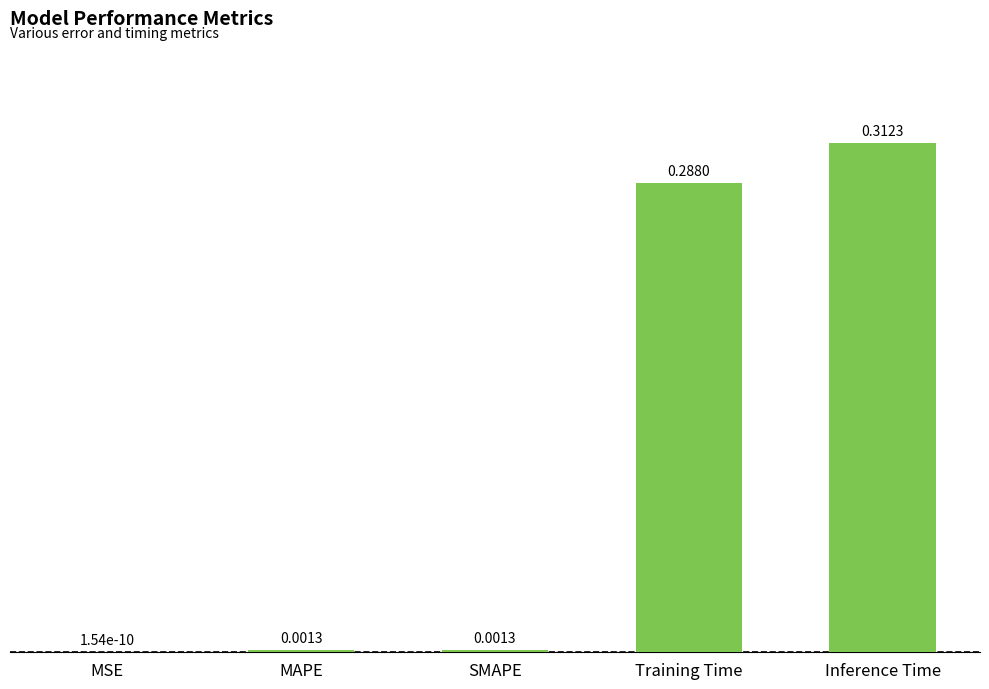

Where is the data nearest to the value 0?

MSE